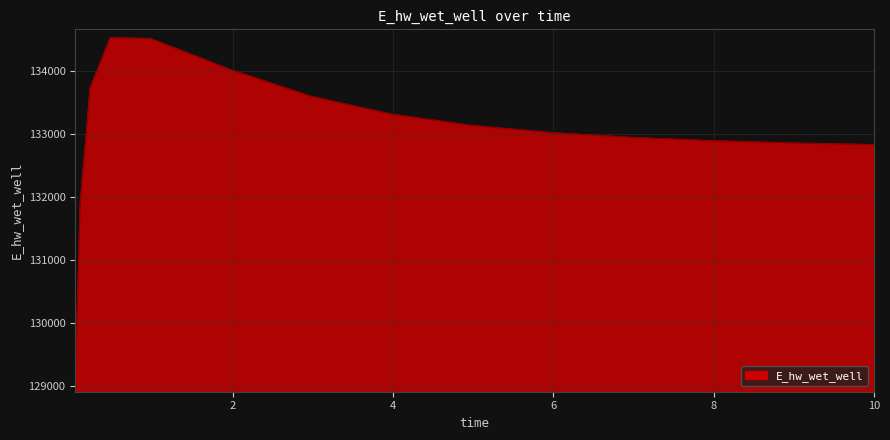

What is the greatest value displayed?

134520.7